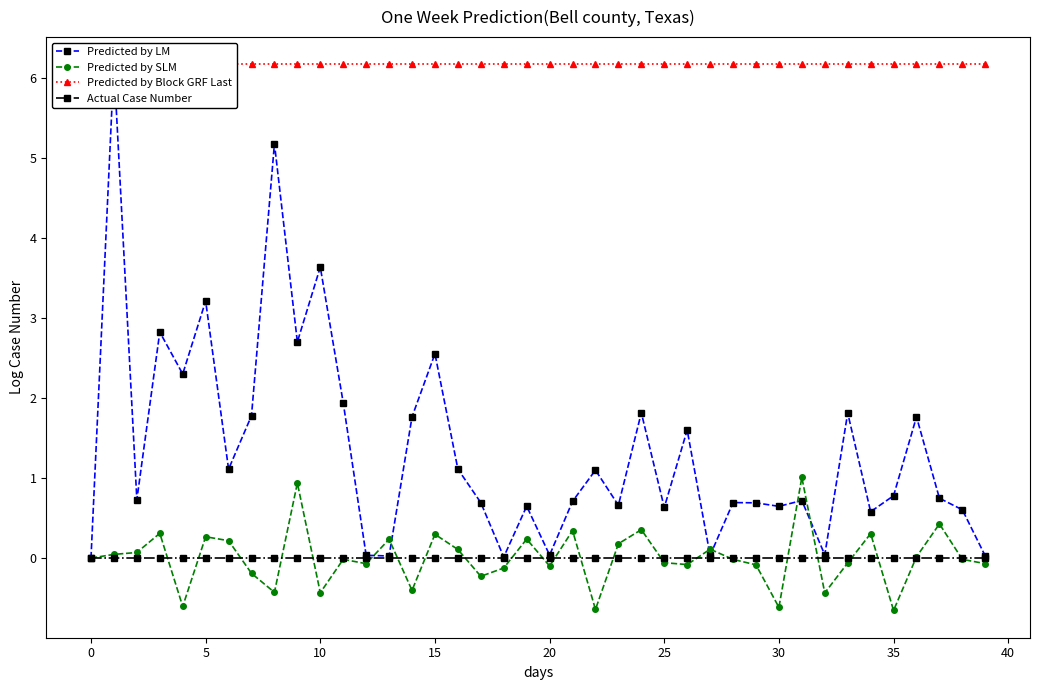

True or false: Predicted by SLM has more than 1 interior local peaks.

True